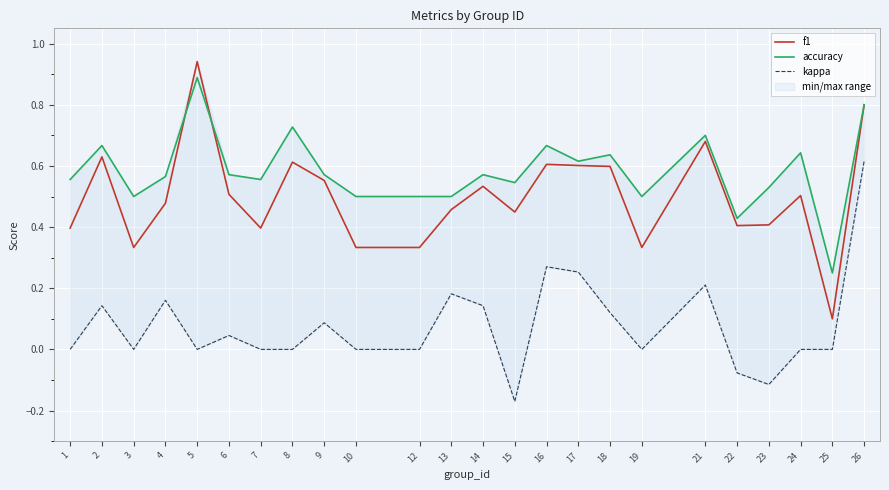

Count the number of data series in this chart.

3